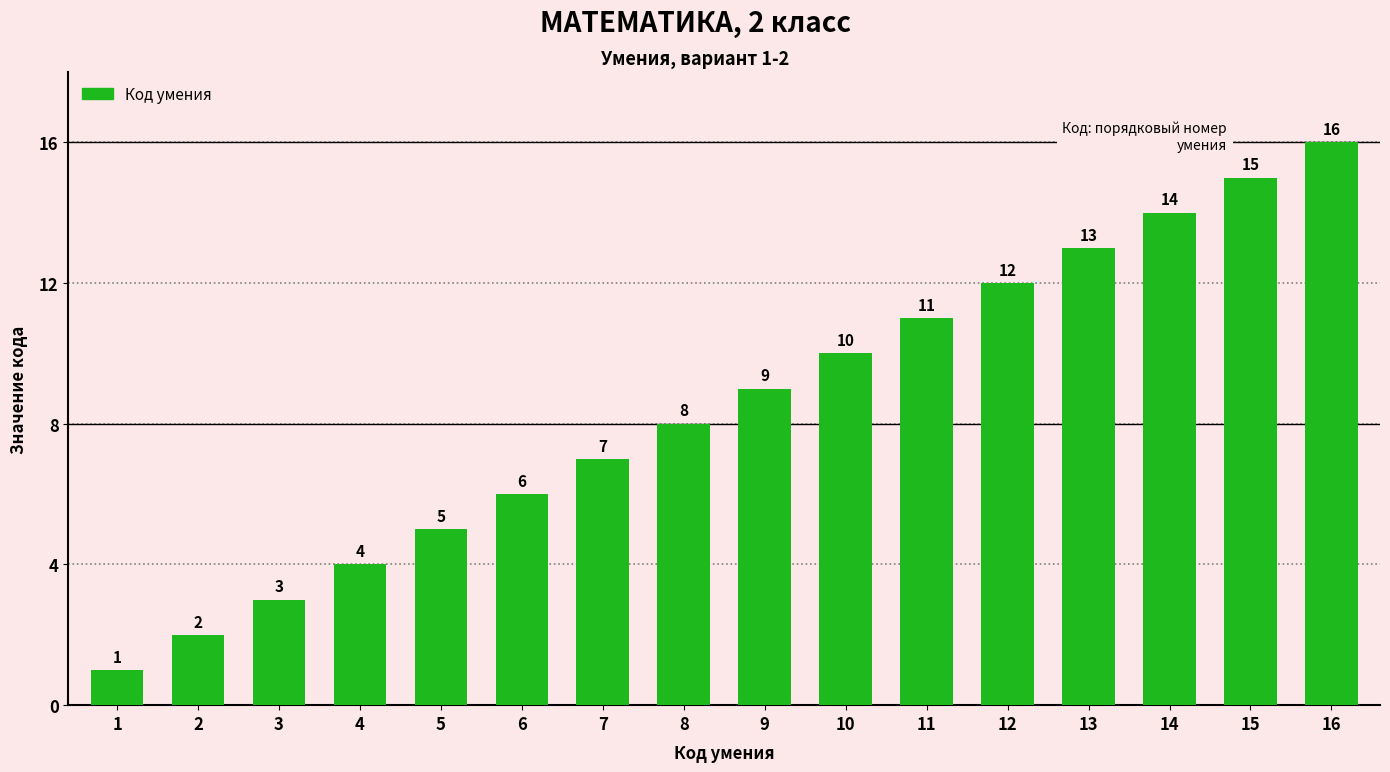

The chart shows a value of 14 at 14. True or false?

True